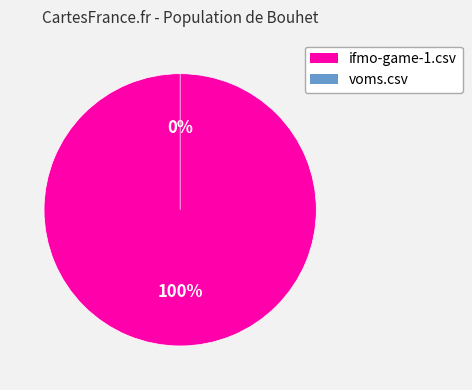

How many slices are in this pie chart?

2